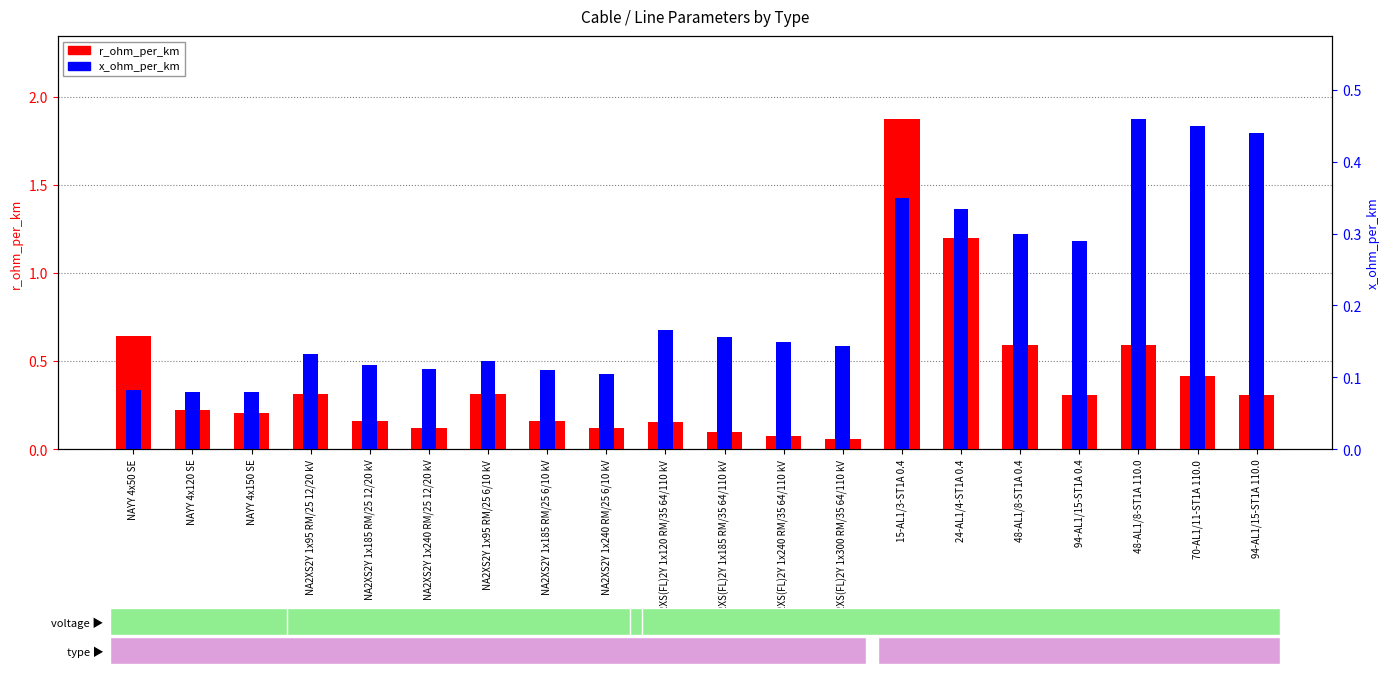

Read the x_ohm_per_km value at NA2XS2Y 1x185 RM/25 6/10 kV.

0.1